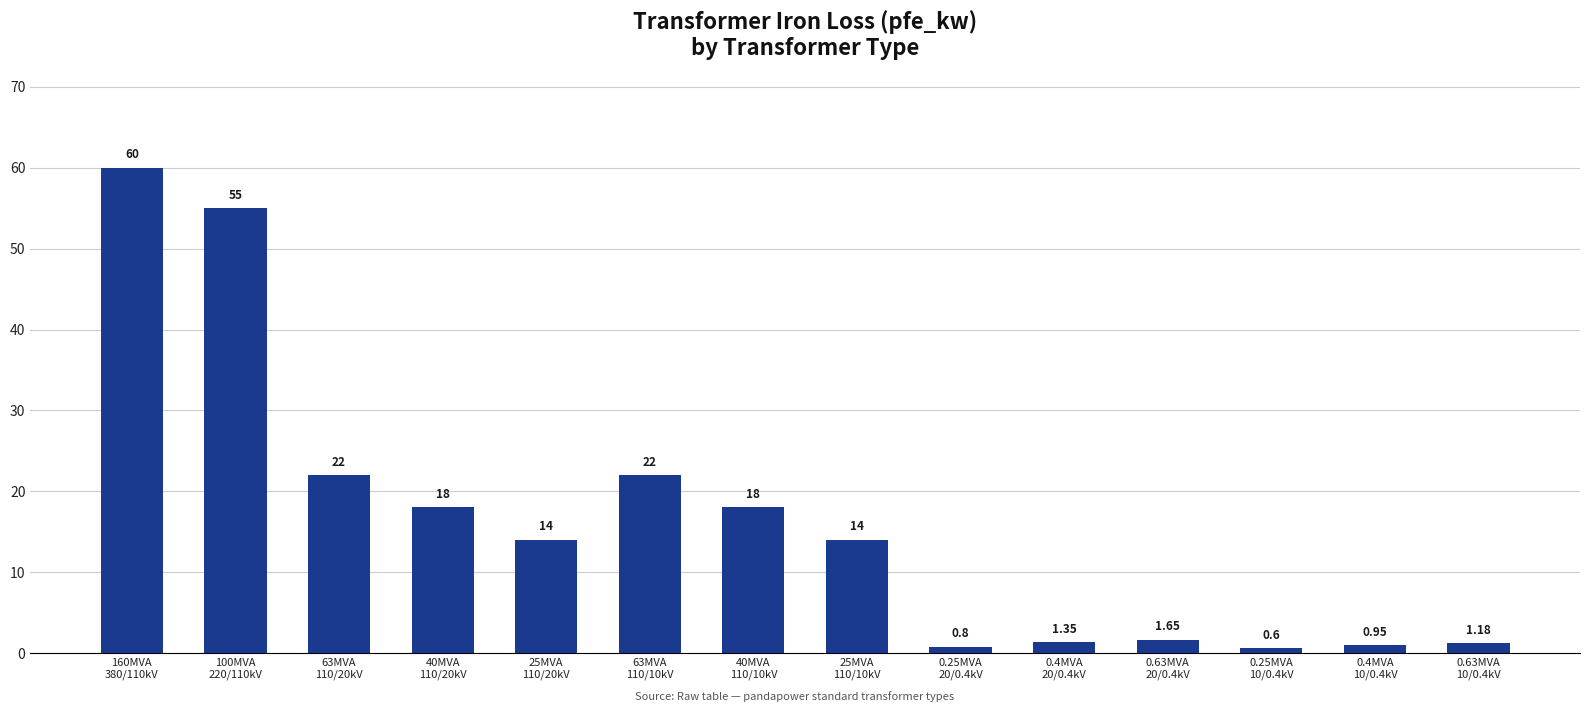

What is the label of the 5th bar from the left?

25MVA
110/20kV